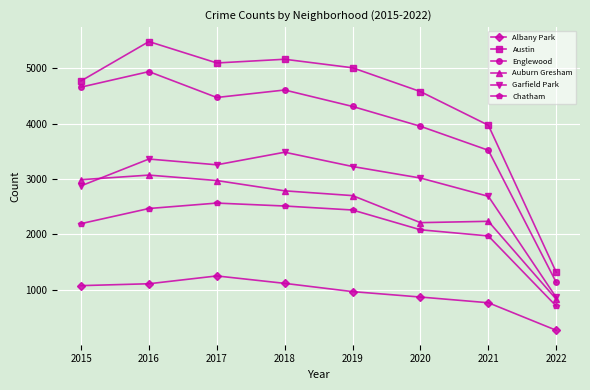

True or false: Austin and Chatham cross at least once.

False